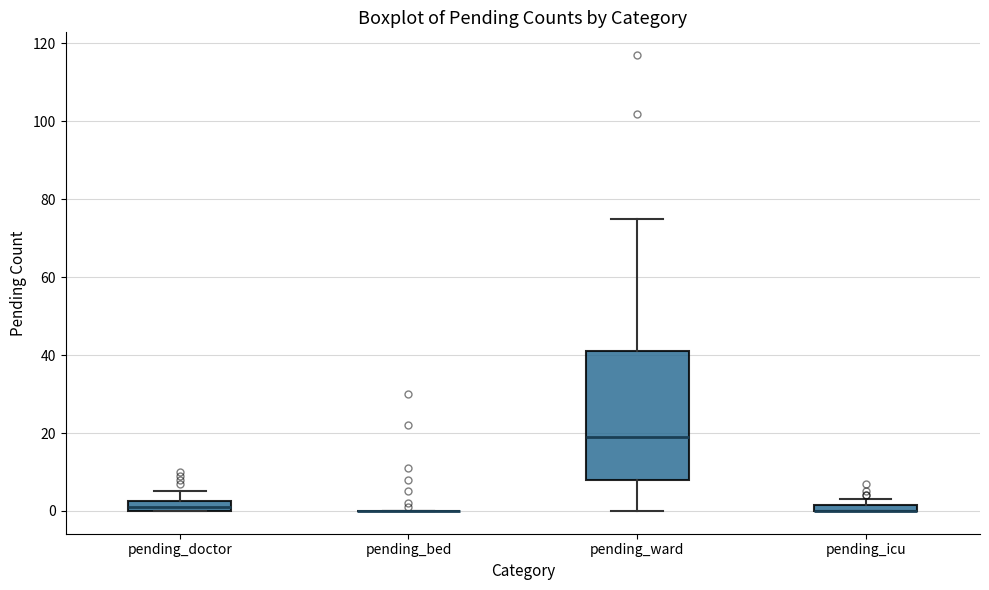

Which box is the tallest, from its lower edge to its upper edge?

pending_ward